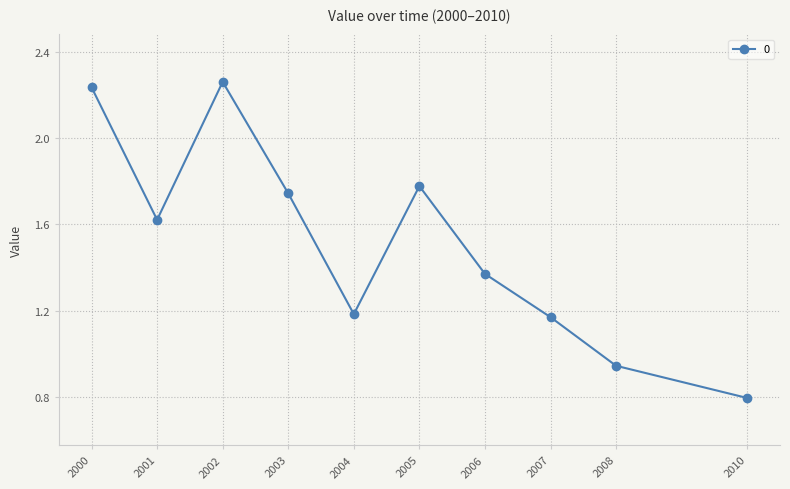

Which label corresponds to the smallest value in the chart?

2010